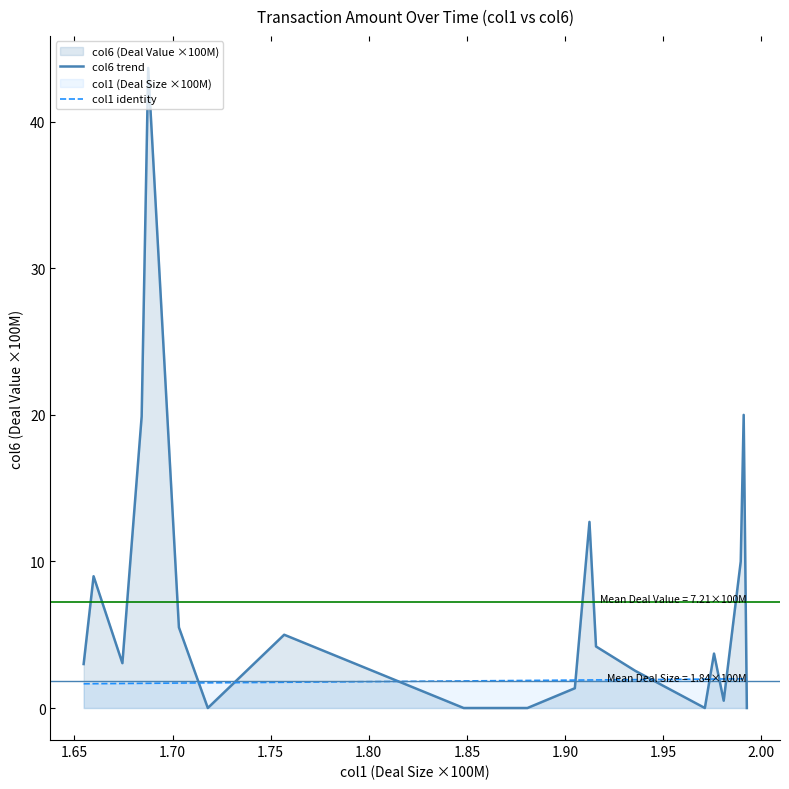

True or false: col1 identity and col6 trend intersect in this chart.

True